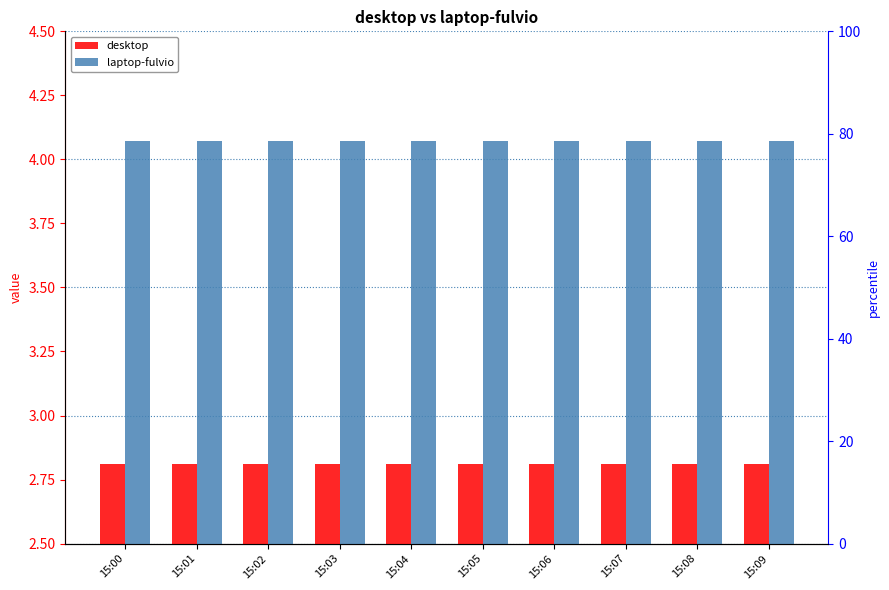

True or false: laptop-fulvio has a value of 1.7 at 15:07.

False